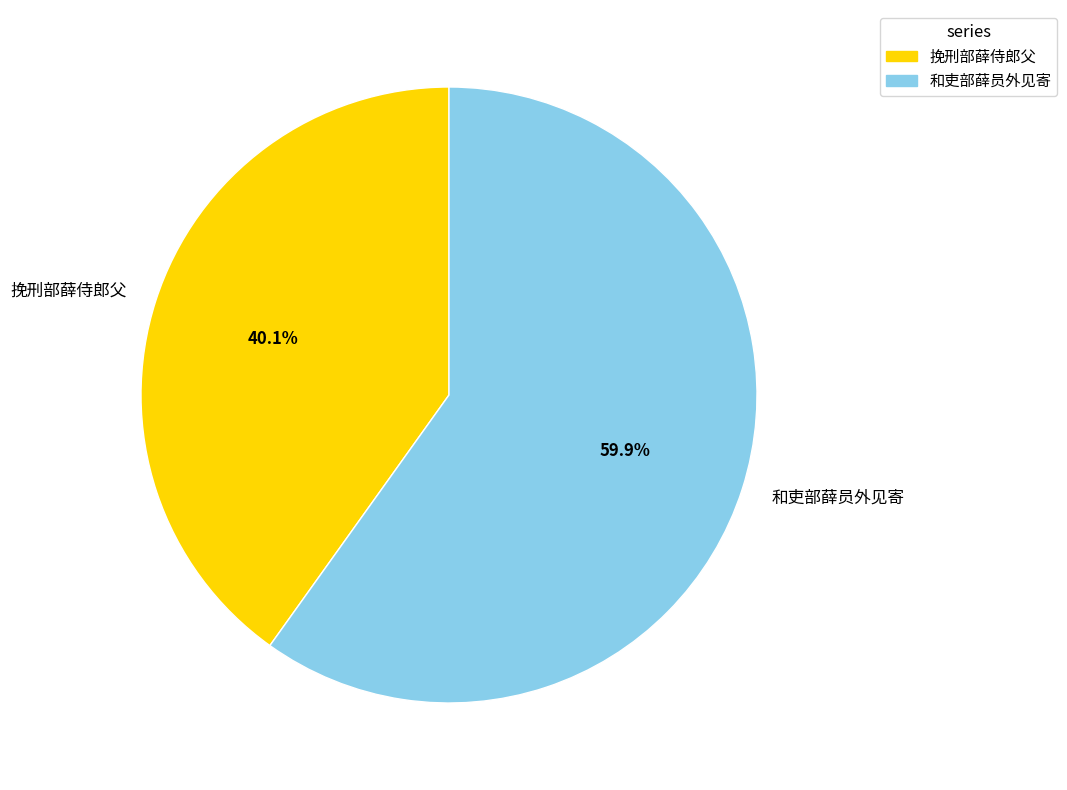

To the nearest percent, what is the average slice percentage?

50%